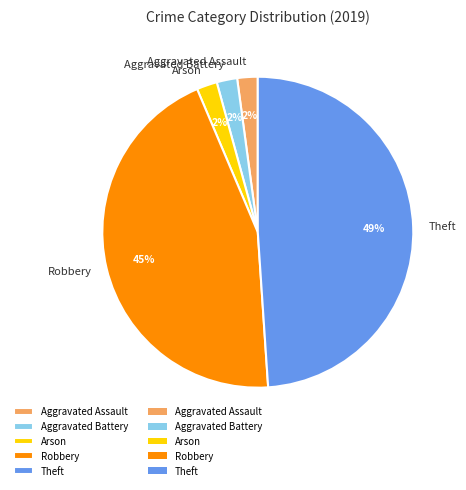

Which category has the biggest portion of the pie?

Theft